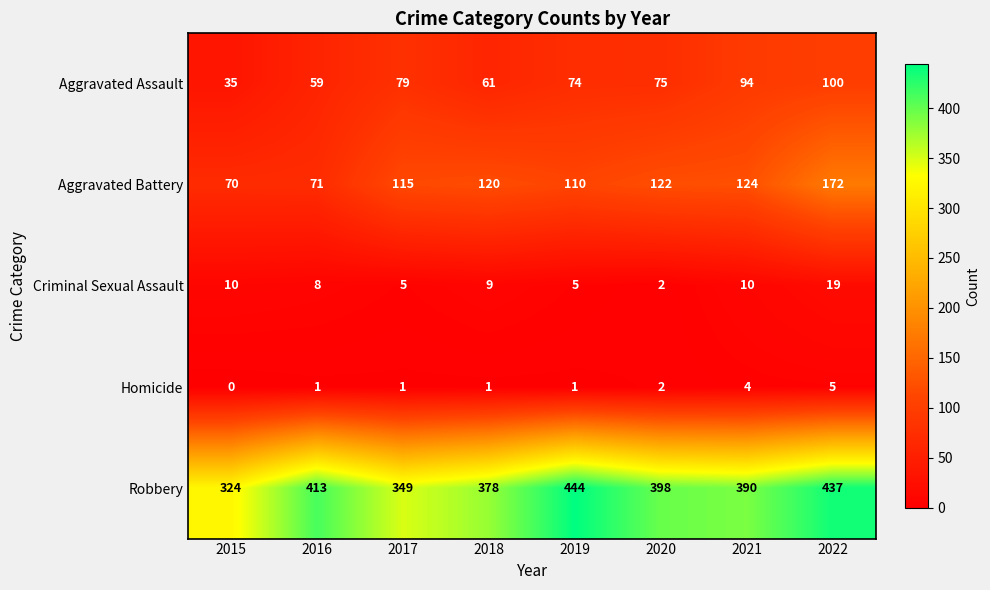

Rank the series by their maximum value, from highest to lowest.

Robbery, Aggravated Battery, Aggravated Assault, Criminal Sexual Assault, Homicide